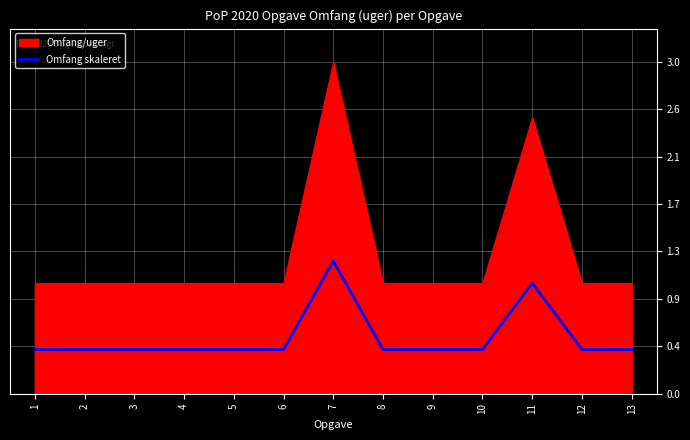

Where is the first local maximum?

7